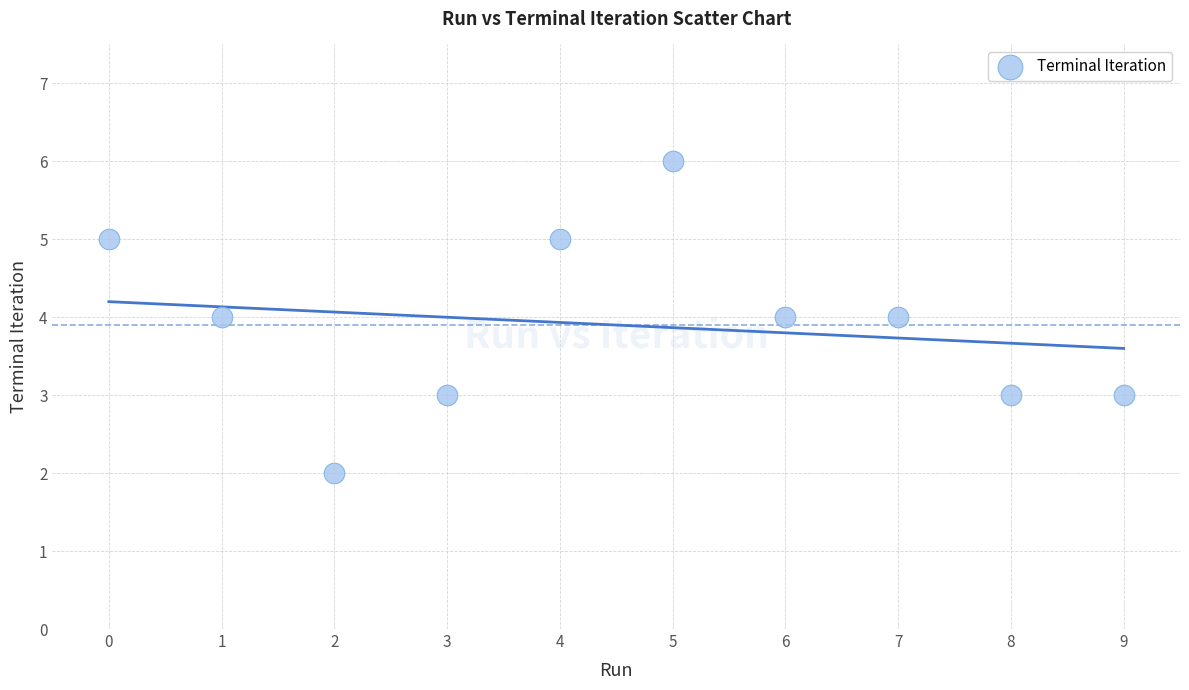

What is the range of Y values (max minus min)?

4